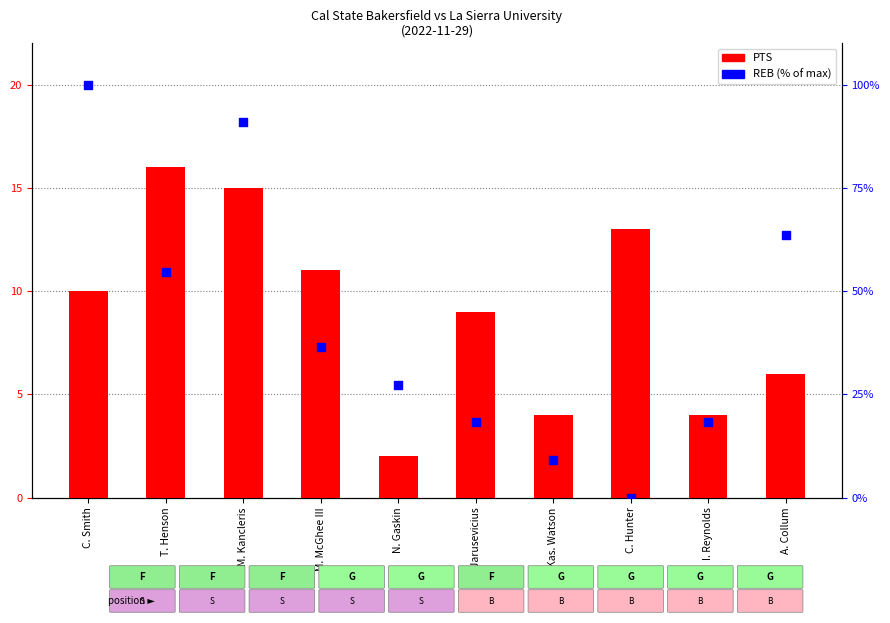

What is the total value across all series at C. Smith?

110.0